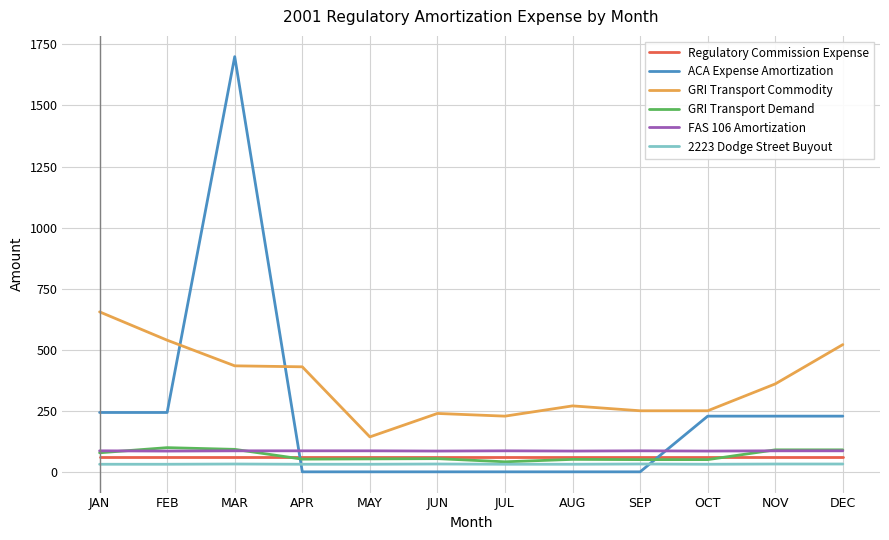

The value of GRI Transport Commodity at DEC is 679. True or false?

False